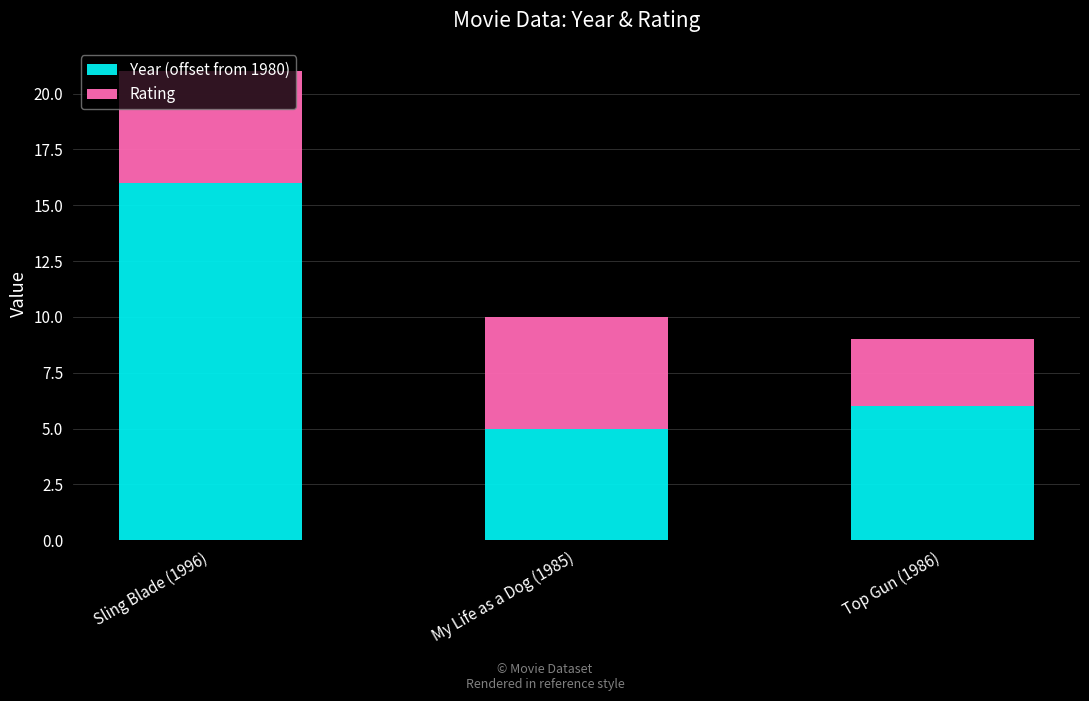

Does the chart contain any negative values?

No